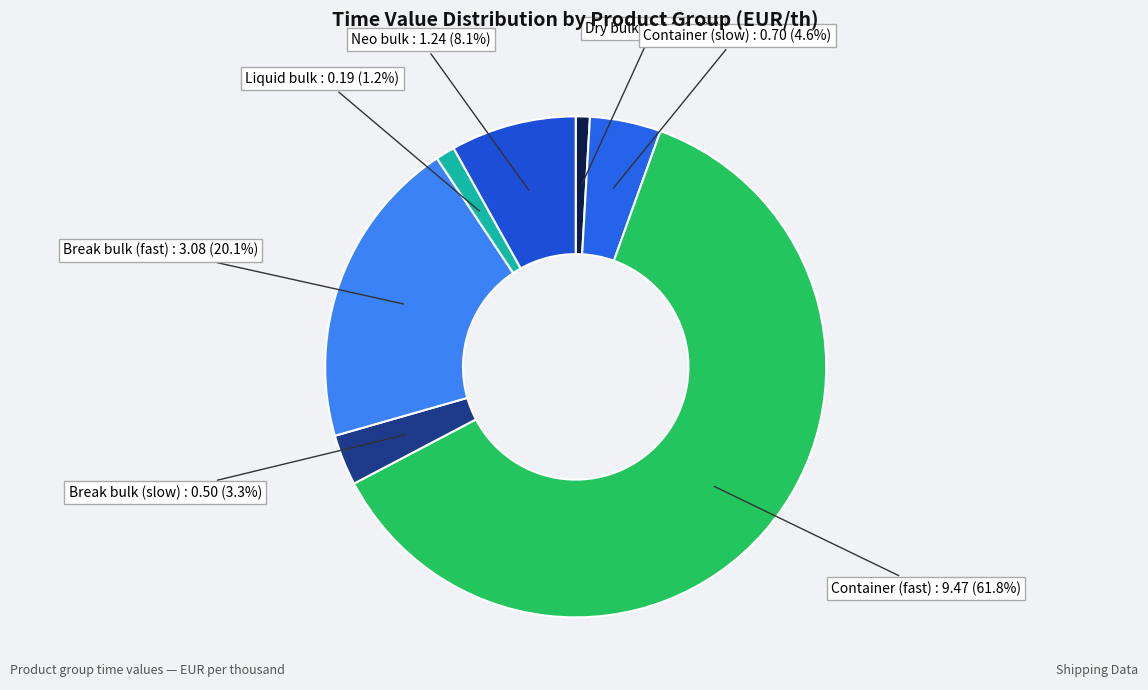

What is the largest slice in the pie chart?

Container (fast)